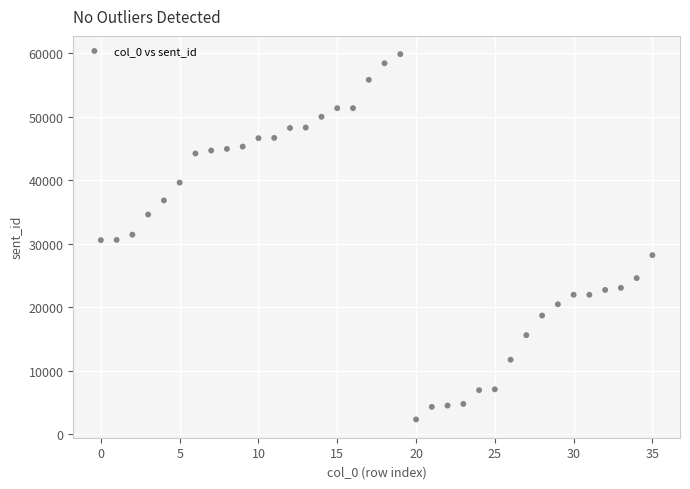

What is the range of Y values (max minus min)?

57560